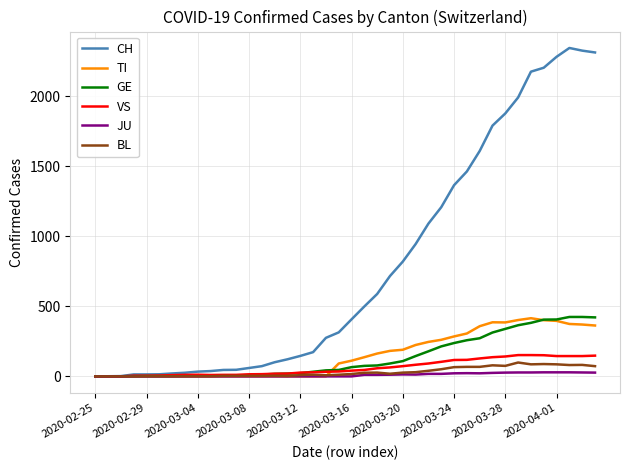

Which series has the largest total across all categories?

CH